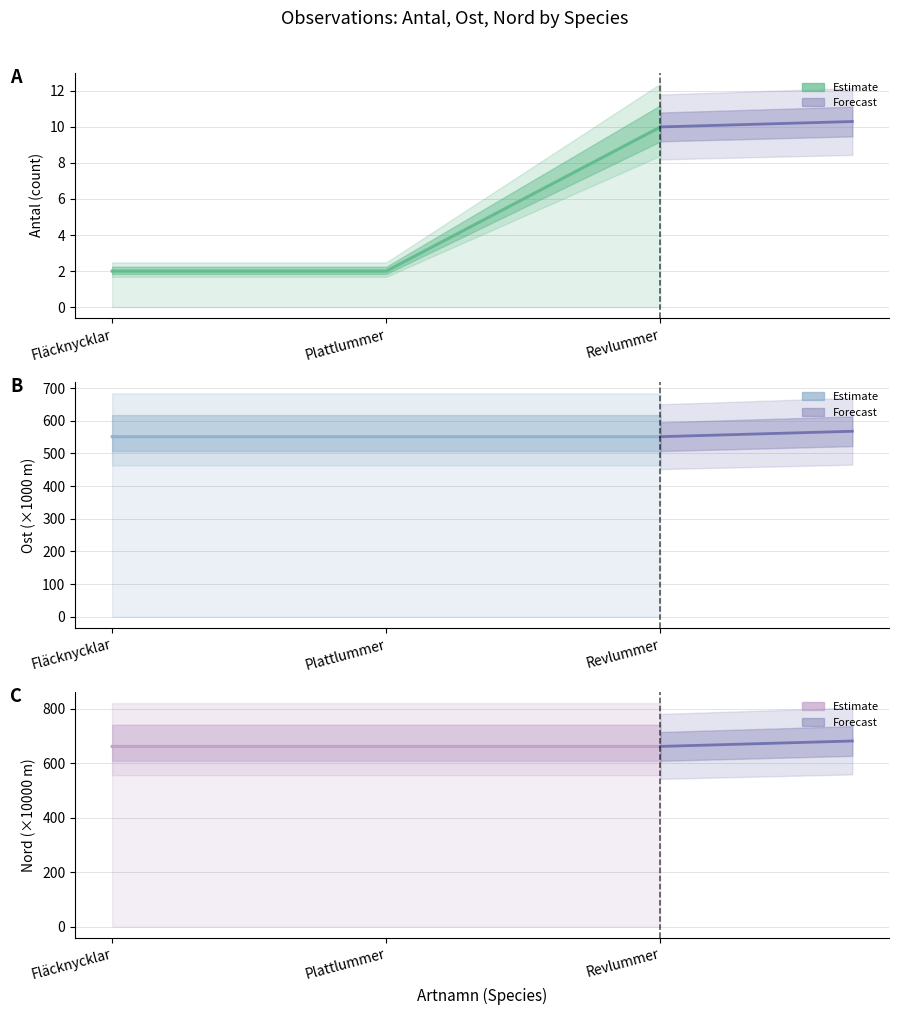

Which has a higher value, Fläcknycklar or Plattlummer?

Fläcknycklar